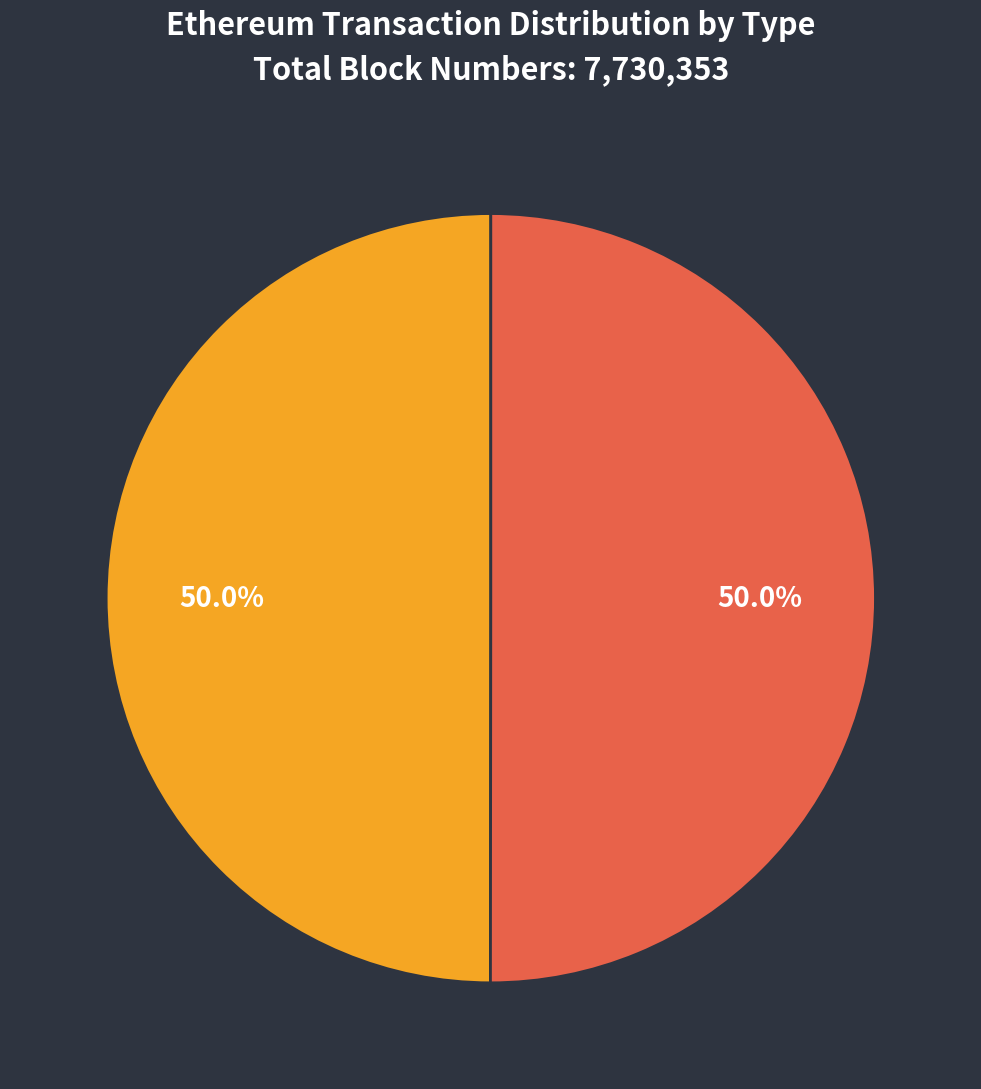

True or false: received accounts for 37% of the total.

False